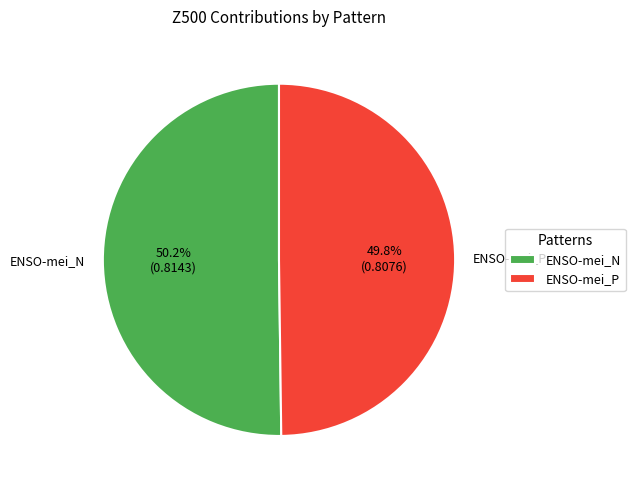

Is there any slice that represents more than half of the pie?

Yes